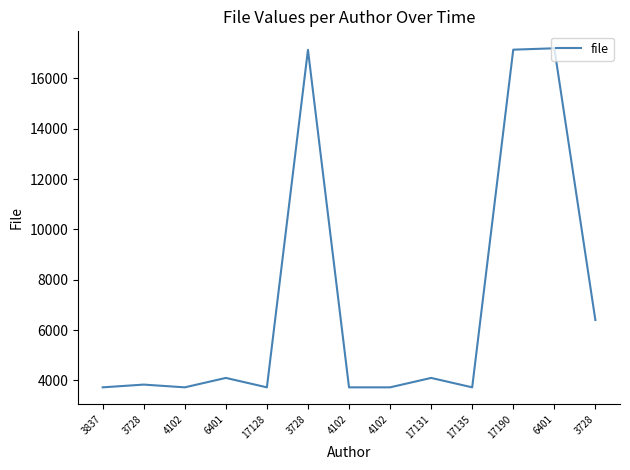

What is the value of the 5th point from the left?

3728